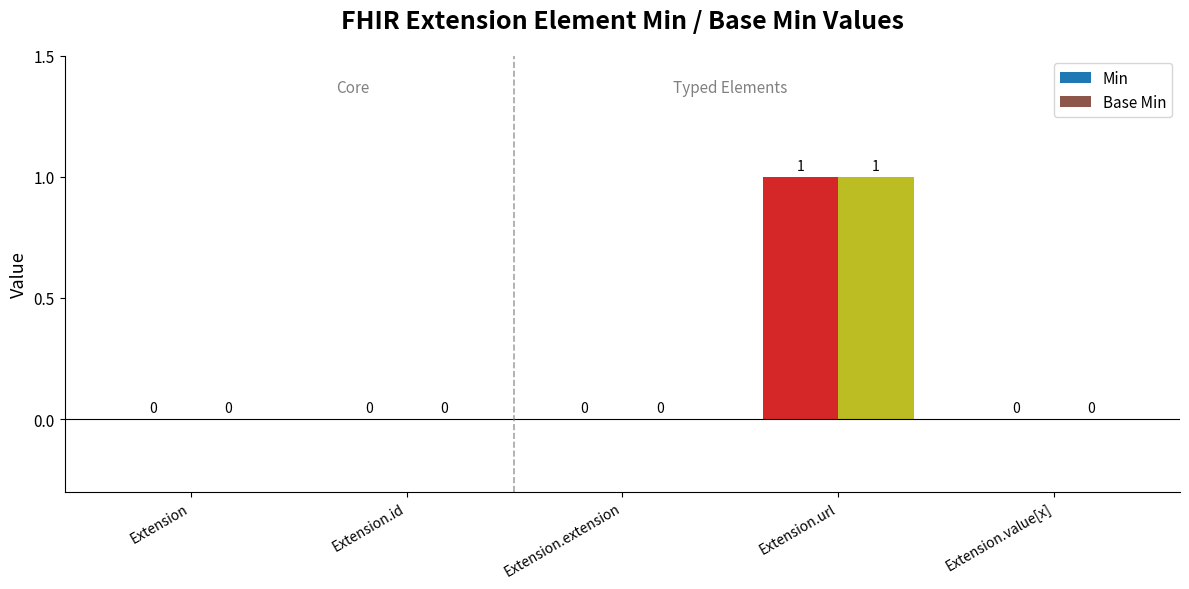

How many Min values are between 0 and 1?

5